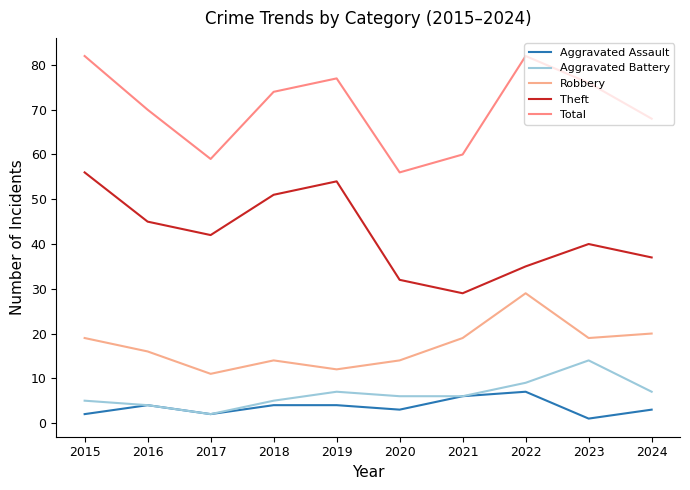

Where is the first local maximum for Total?

2019